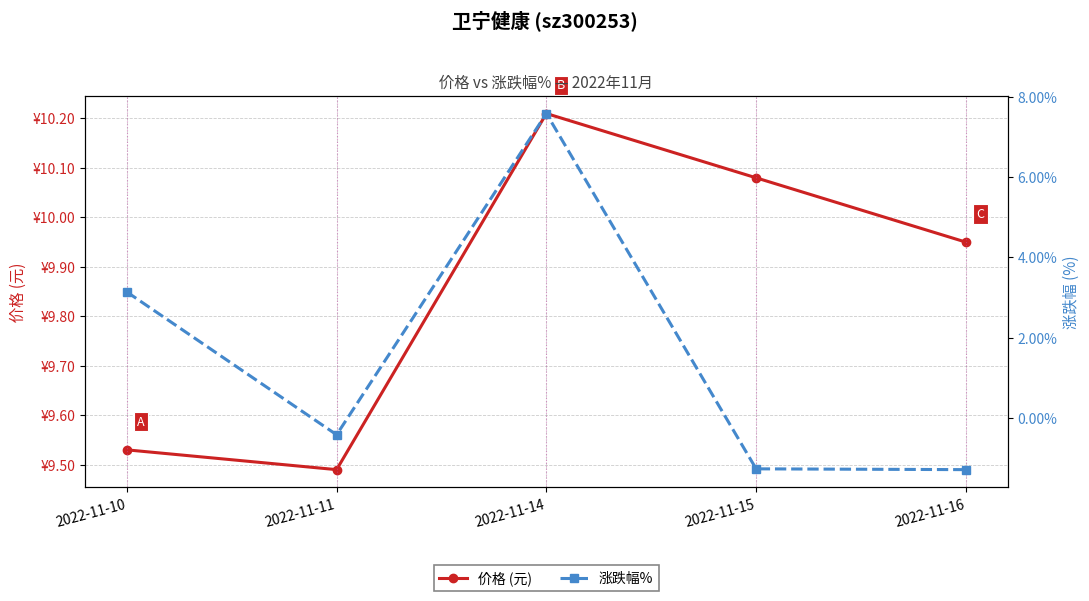

What are all the series names shown in the legend?

价格 (元), 涨跌幅%